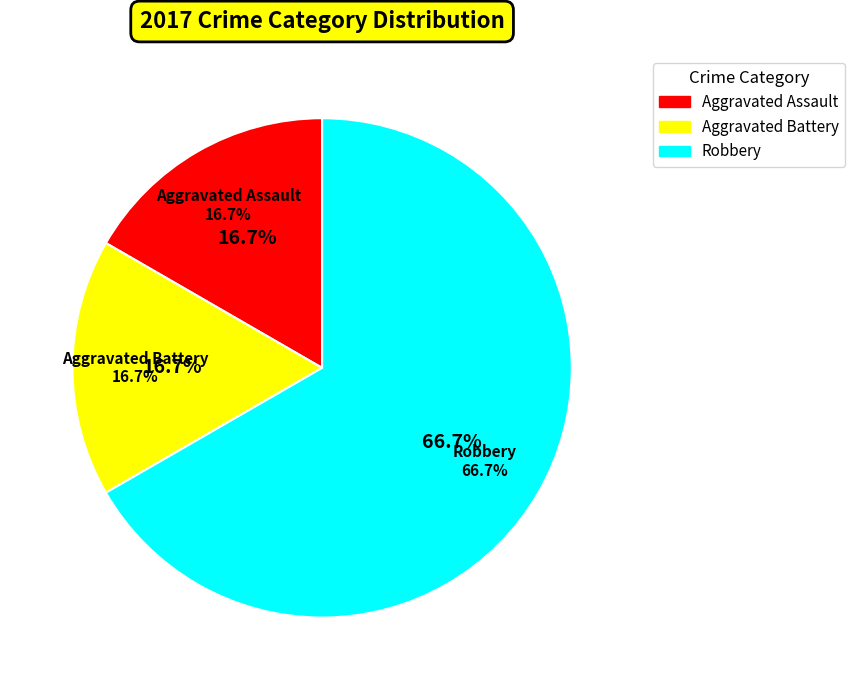

Between Aggravated Assault and Robbery, which is larger?

Robbery